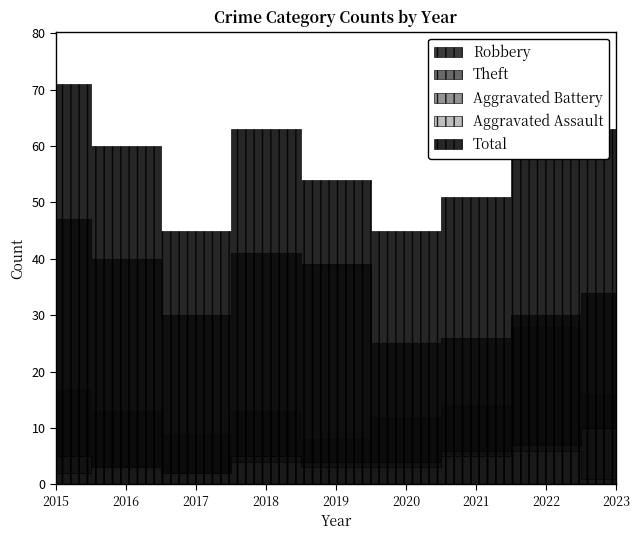

The value of Theft at 2016 is 40. True or false?

True